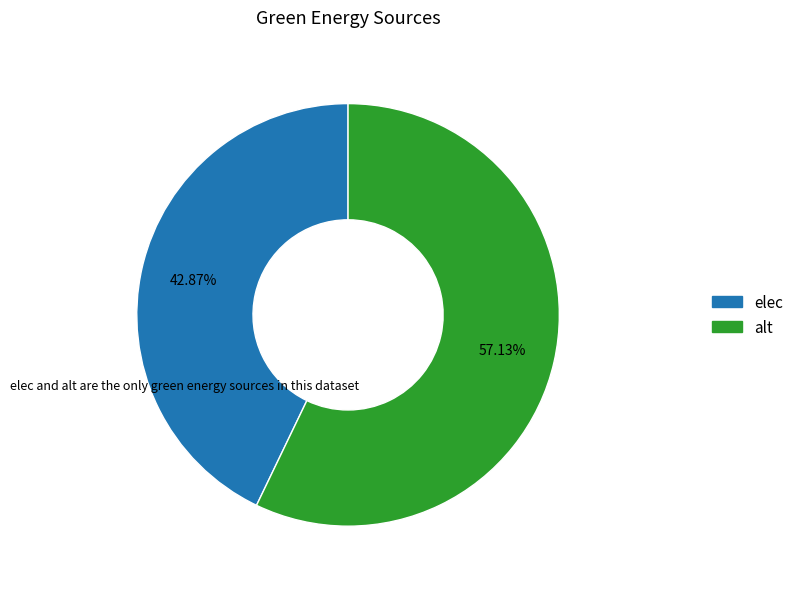

How much of the chart is everything except alt?

42.9%